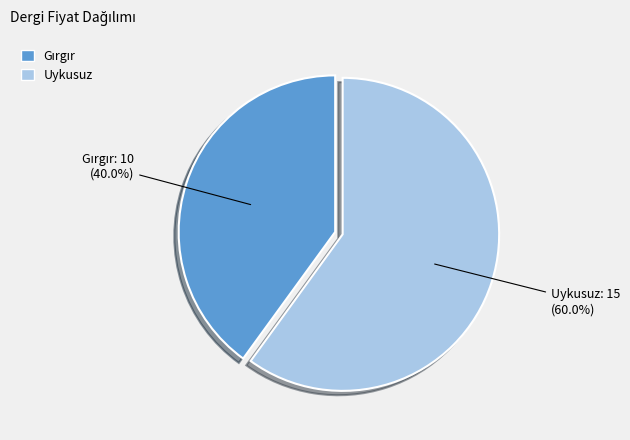

True or false: Uykusuz accounts for 46% of the total.

False